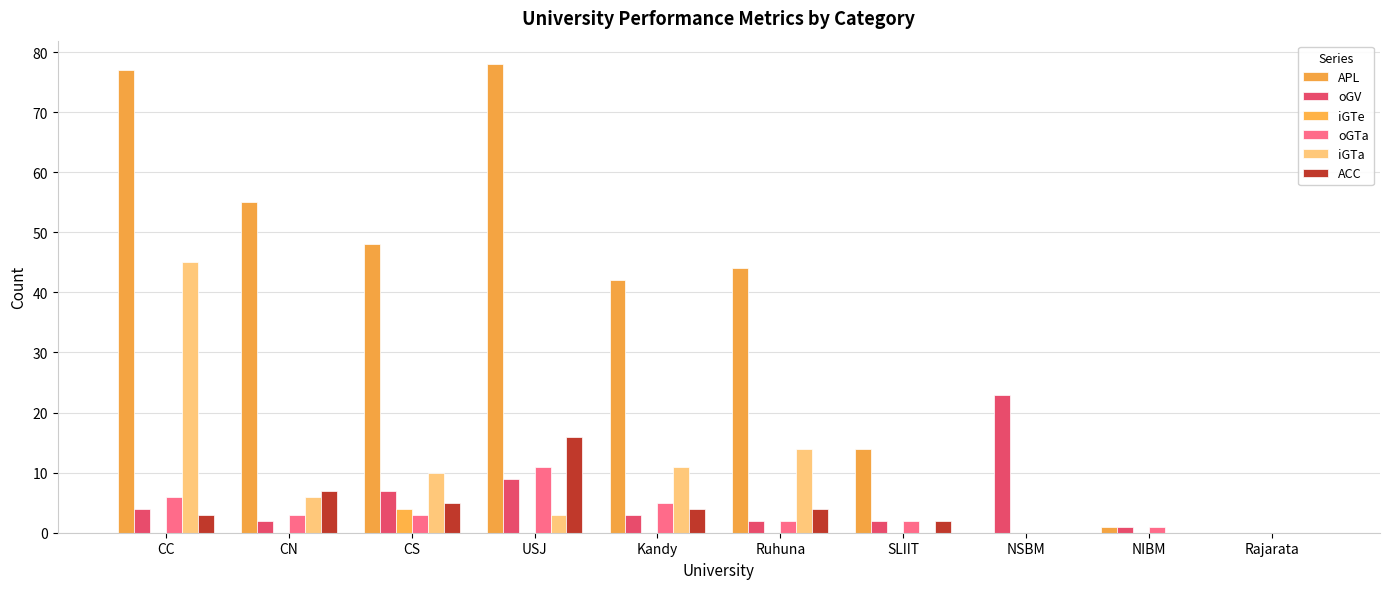

How many iGTe values are between 0 and 1?

9